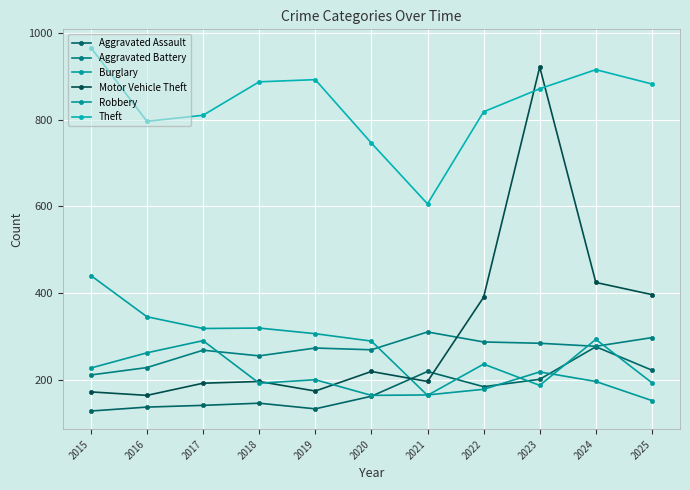

Reading left to right, list all the values displayed in this chart.

Aggravated Assault: 129	138	142	147	134	163	220	185	202	277	223
Aggravated Battery: 212	229	269	256	274	270	311	288	285	278	298
Burglary: 441	346	319	320	307	290	165	237	188	294	194
Motor Vehicle Theft: 173	165	193	197	175	220	197	391	921	425	397
Robbery: 228	263	291	193	201	165	166	179	219	197	153
Theft: 966	796	810	887	892	746	606	818	871	915	882